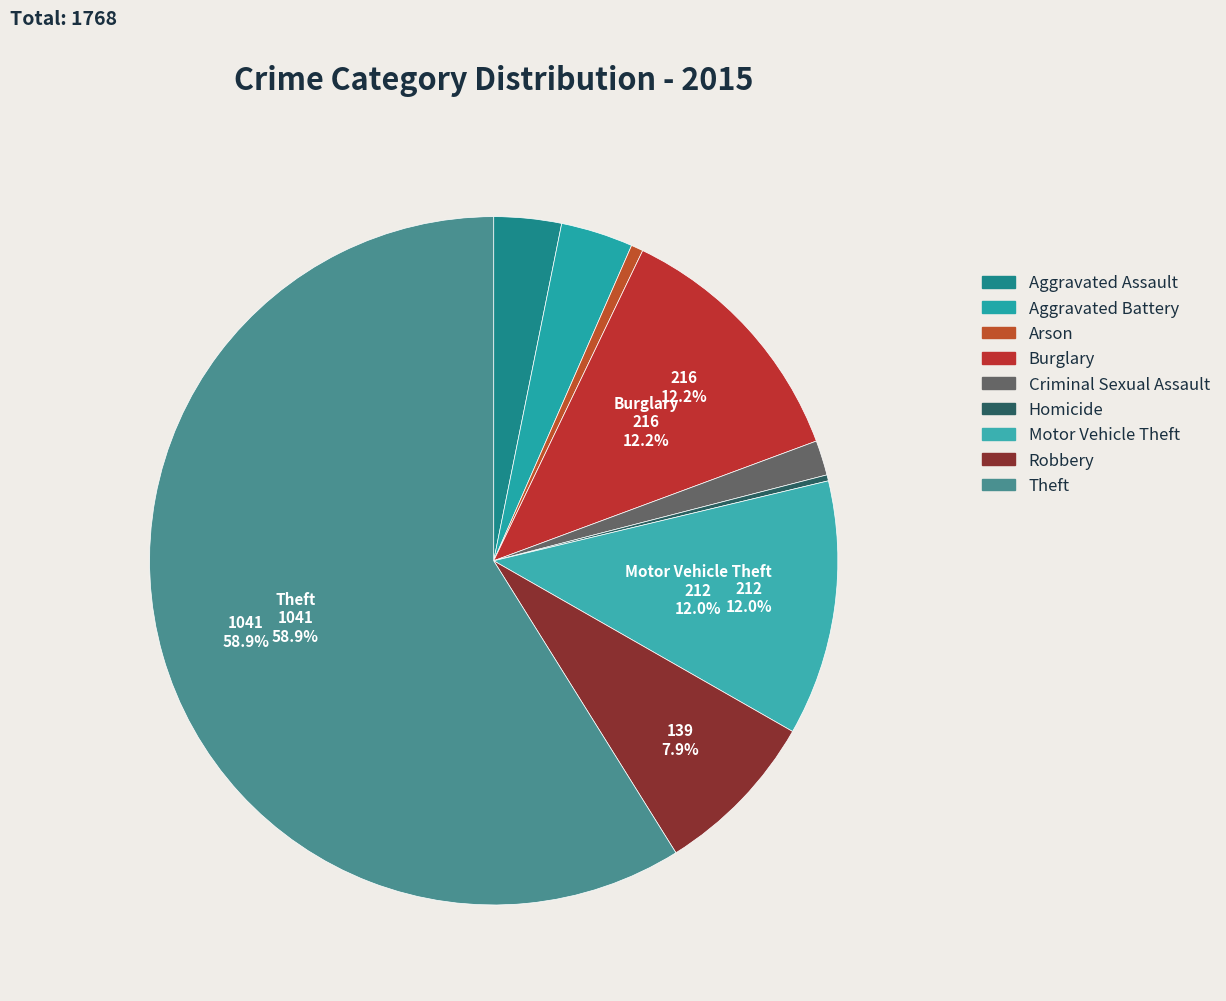

To the nearest percent, what percentage of the pie is Arson?

1%